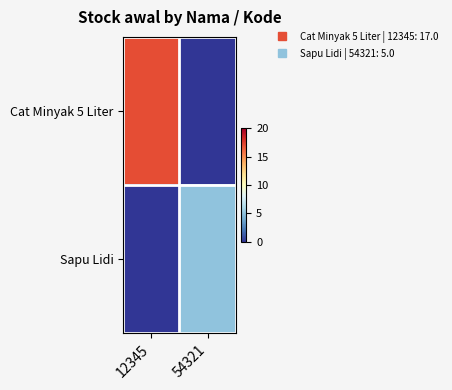

Which series has the largest range (max minus min)?

Cat Minyak 5 Liter